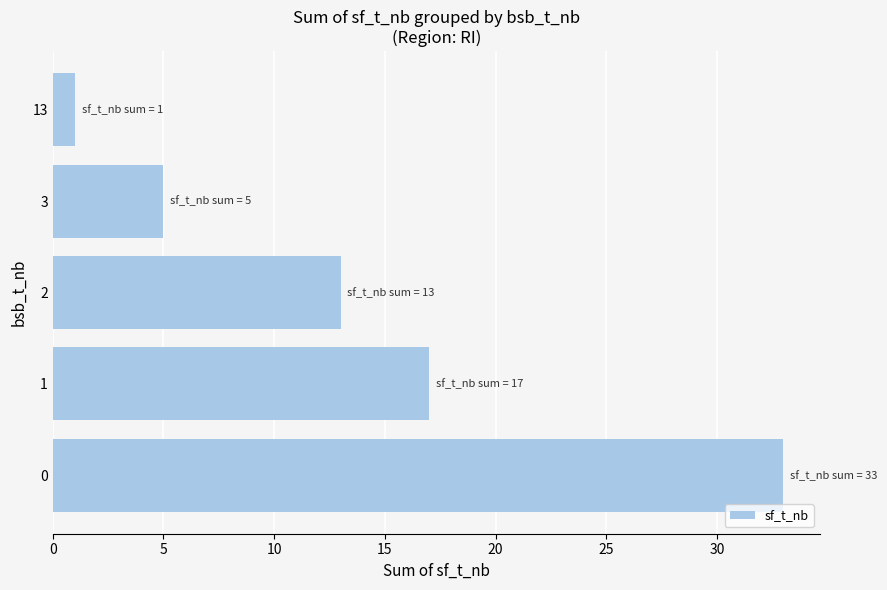

What is the change in value from 0 to 3?

-28